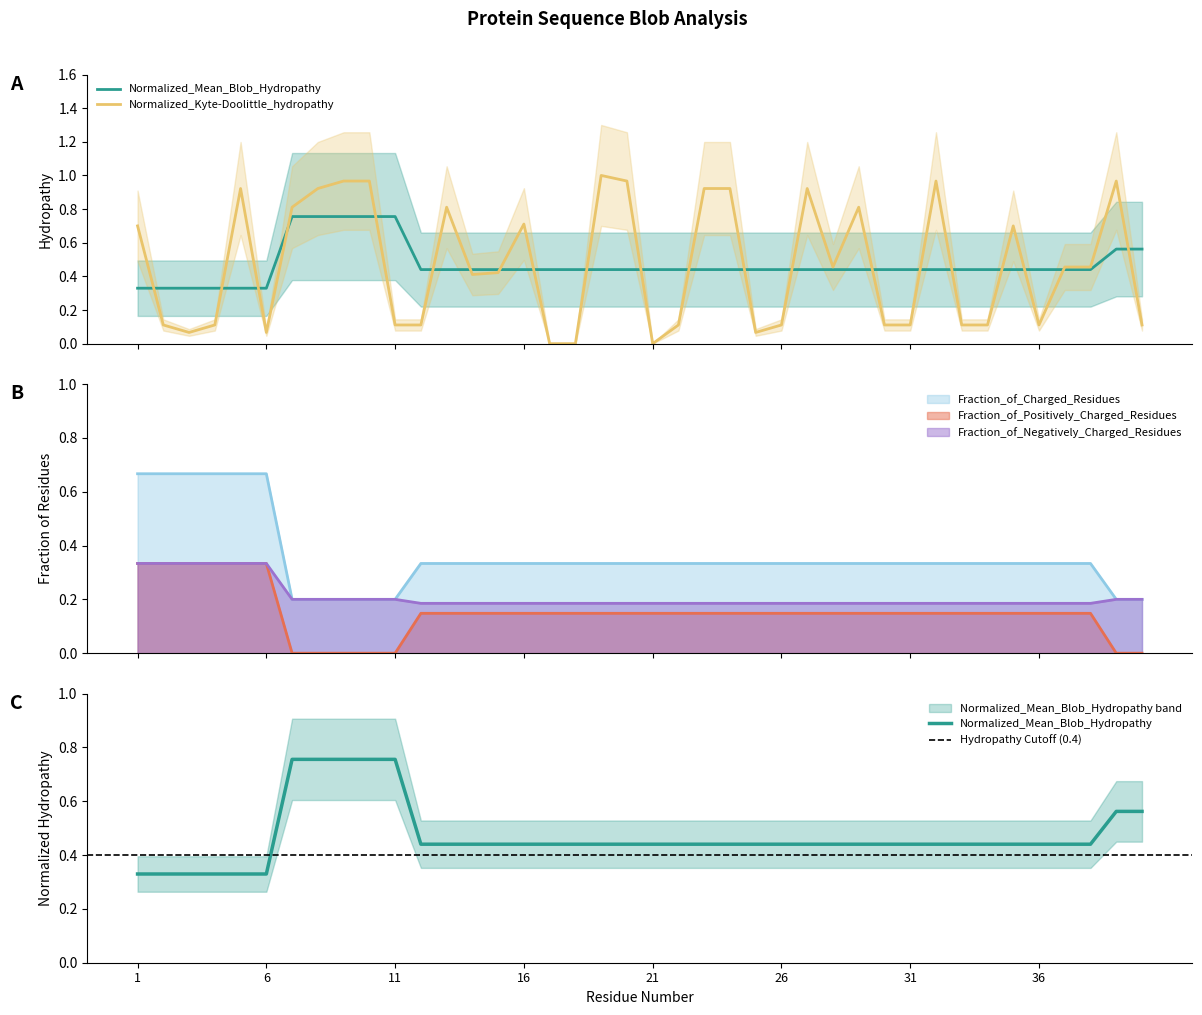

What is the maximum value shown in the chart?

1.0